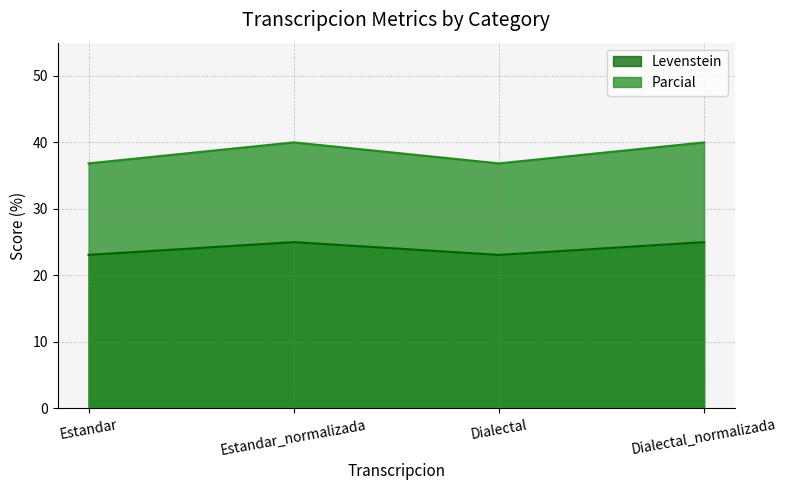

What is the maximum value shown in the chart?

40.0